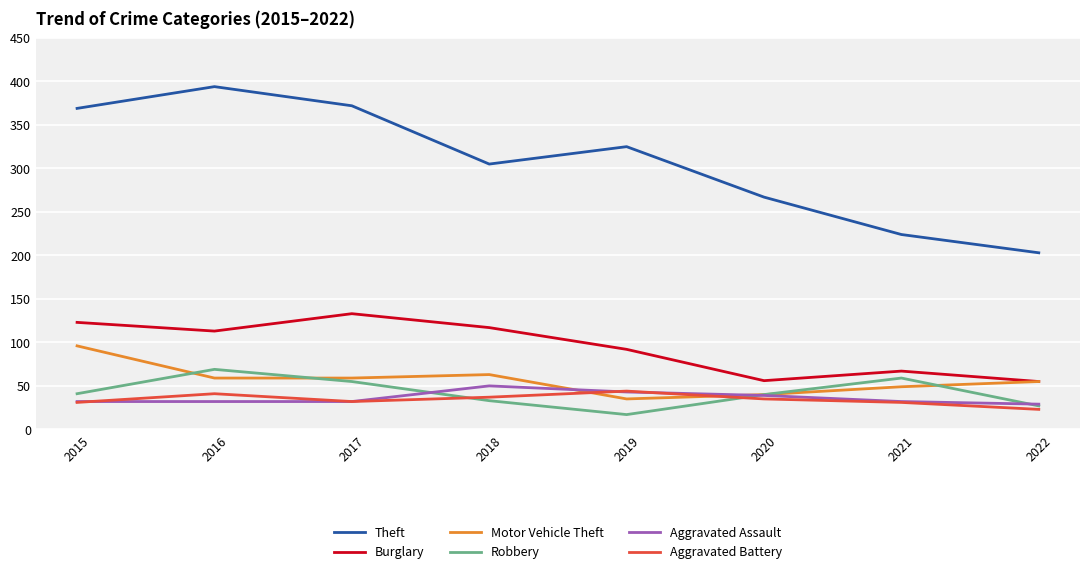

What is the difference between the highest and lowest values at 2020?

232